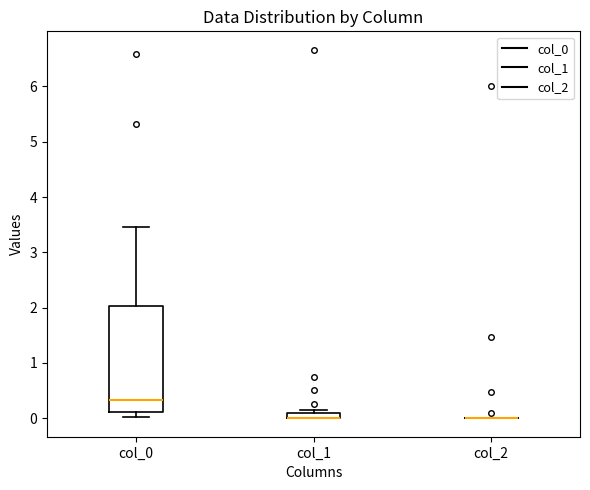

Comparing the boxes themselves (not the whiskers), which one is the tallest?

col_0